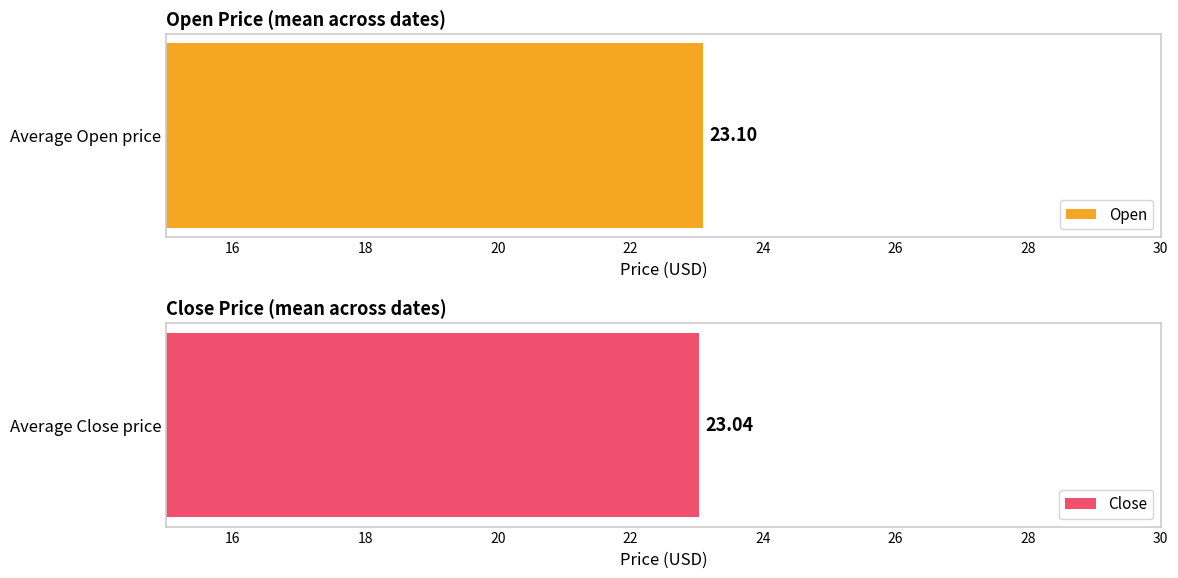

The Close series shows 6.7 at 2015-12-23. True or false?

False